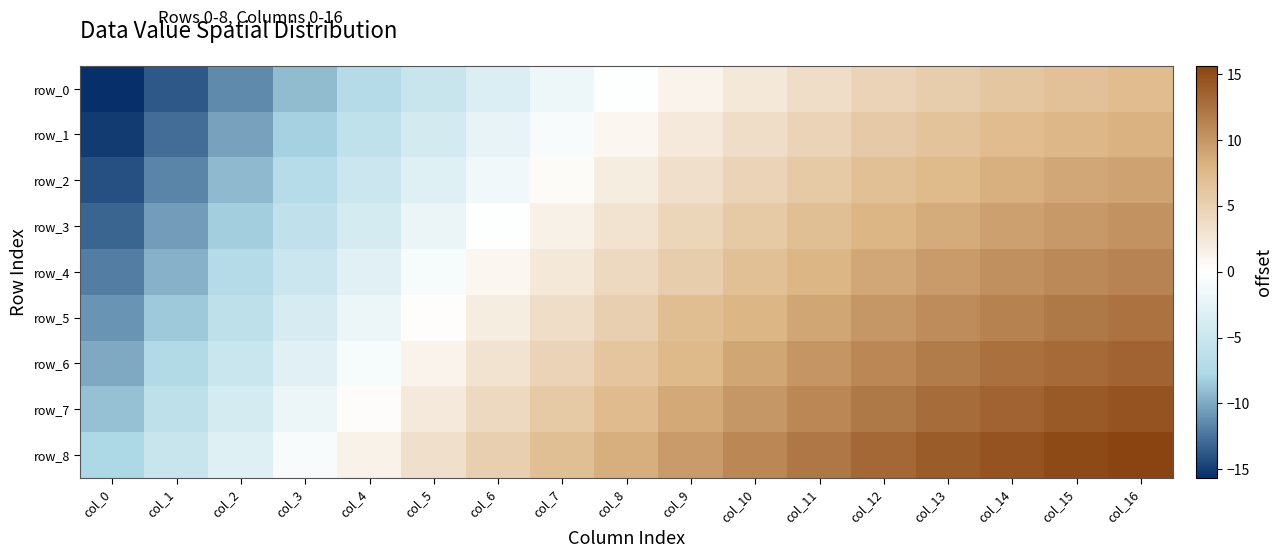

Which series has the largest total across all categories?

row_8